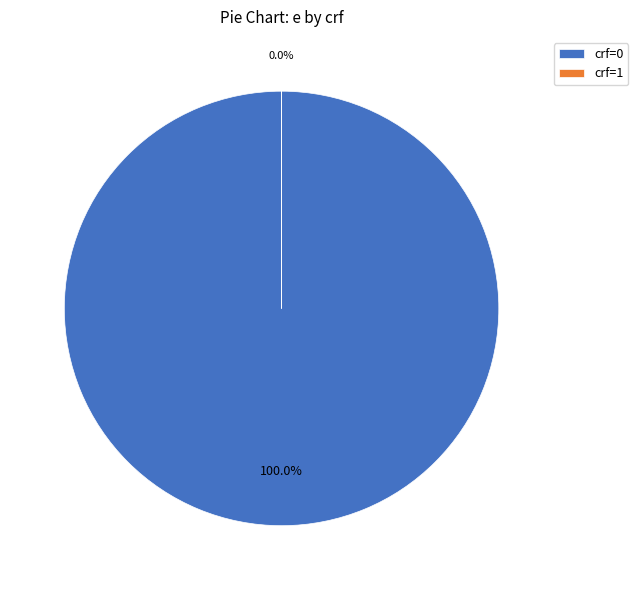

Is it true that 1 is 0% of the pie?

True